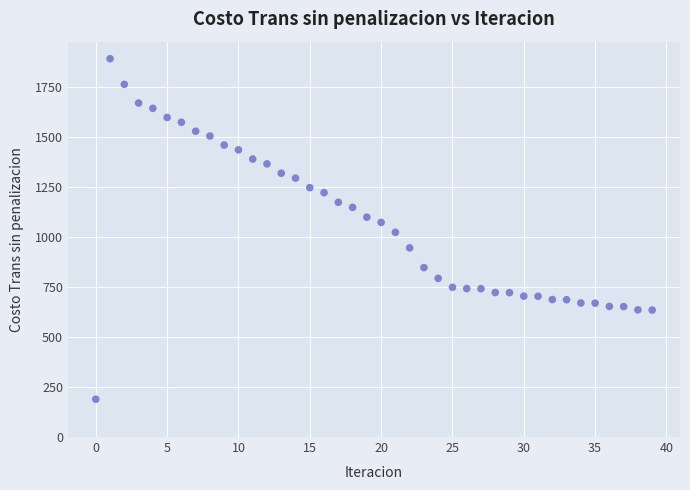

What is the range of Y values (max minus min)?

1702.9